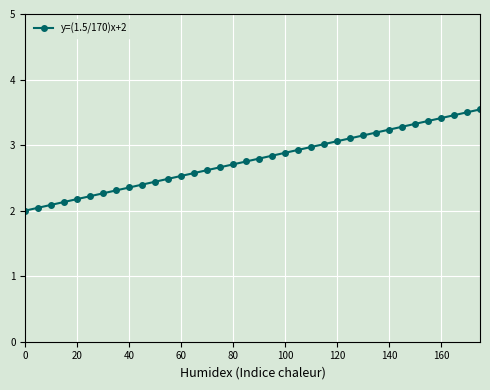

What is the maximum value shown in the chart?

3.5